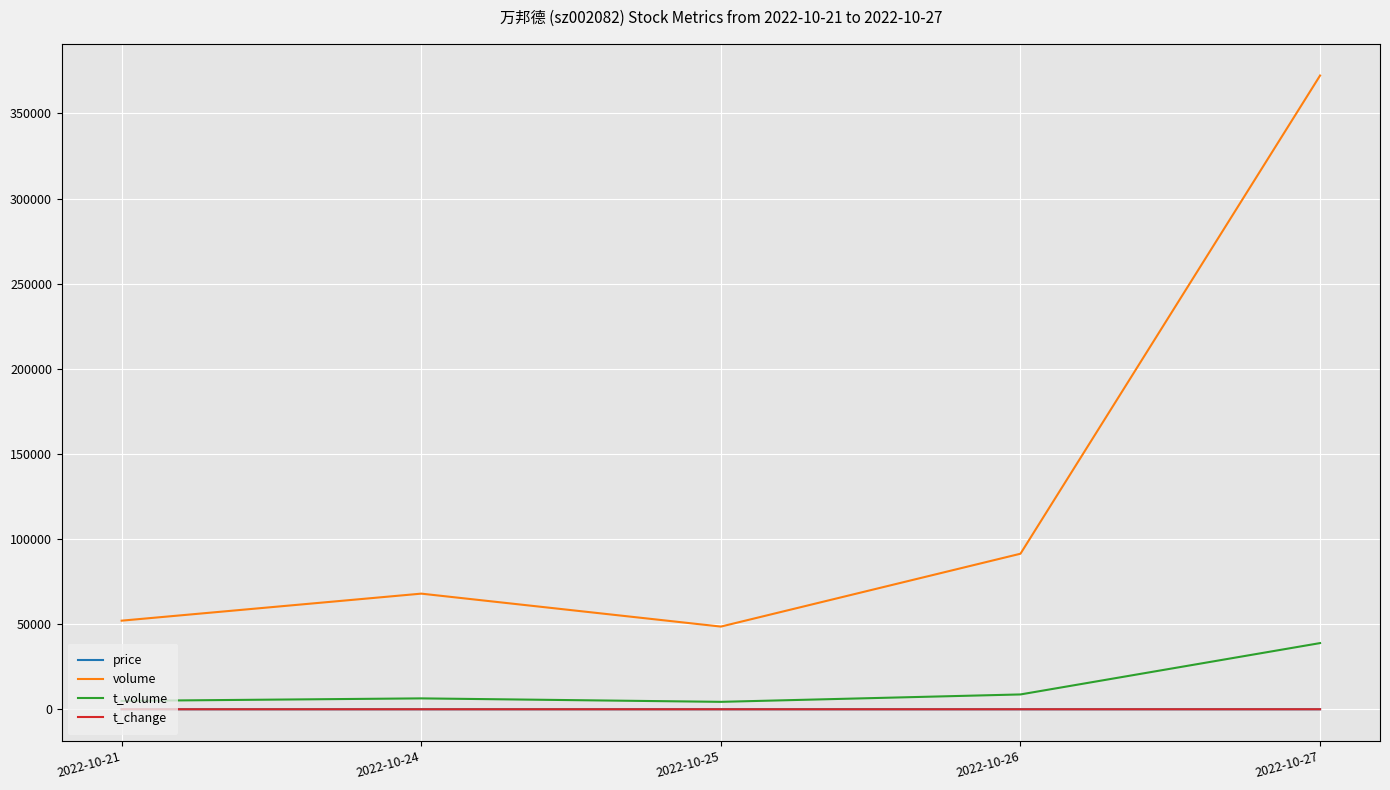

Is the value of volume at 2022-10-24 greater than the value of t_volume at 2022-10-26?

Yes